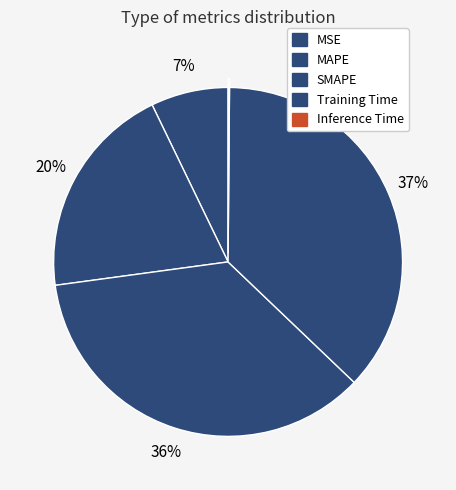

To the nearest percent, what is the difference between the largest and smallest slice percentages?

37%